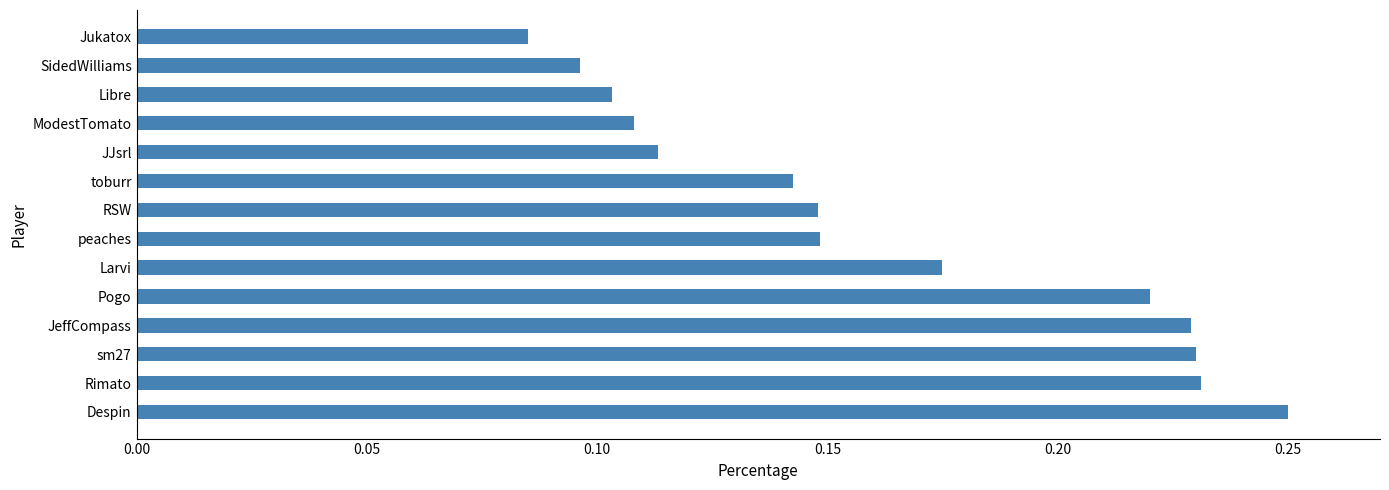

What is the sum of the values at sm27 and Jukatox?

0.3